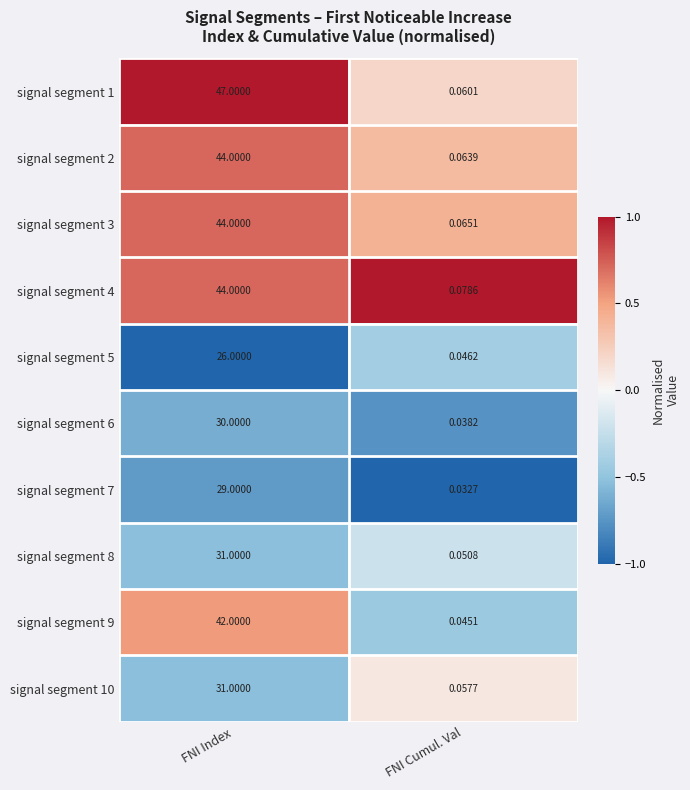

Which series has the widest spread of values?

signal segment 1